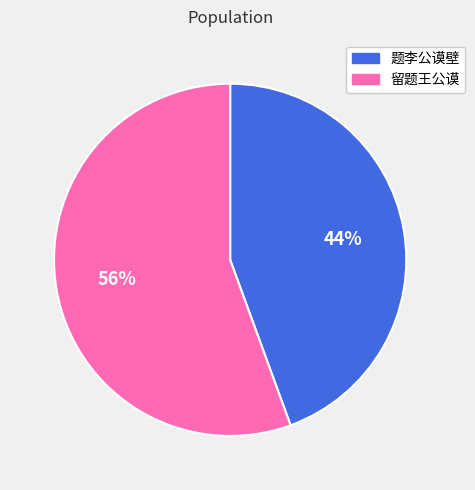

Combined, do 题李公谟壁 and 留题王公谟 account for over 50%?

Yes